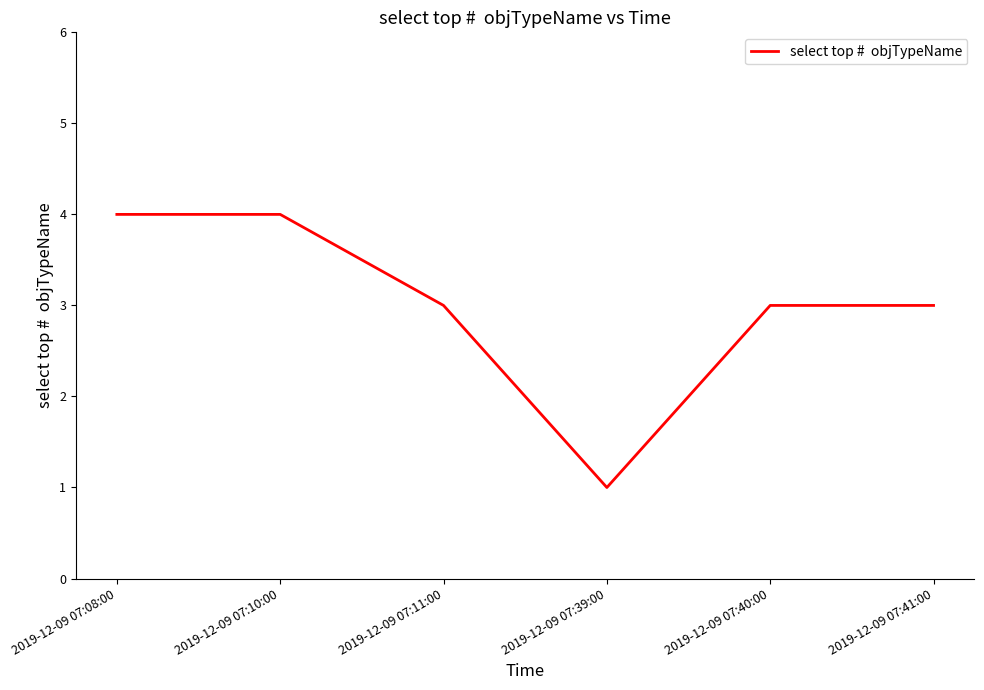

What is the difference between the maximum and minimum values?

3